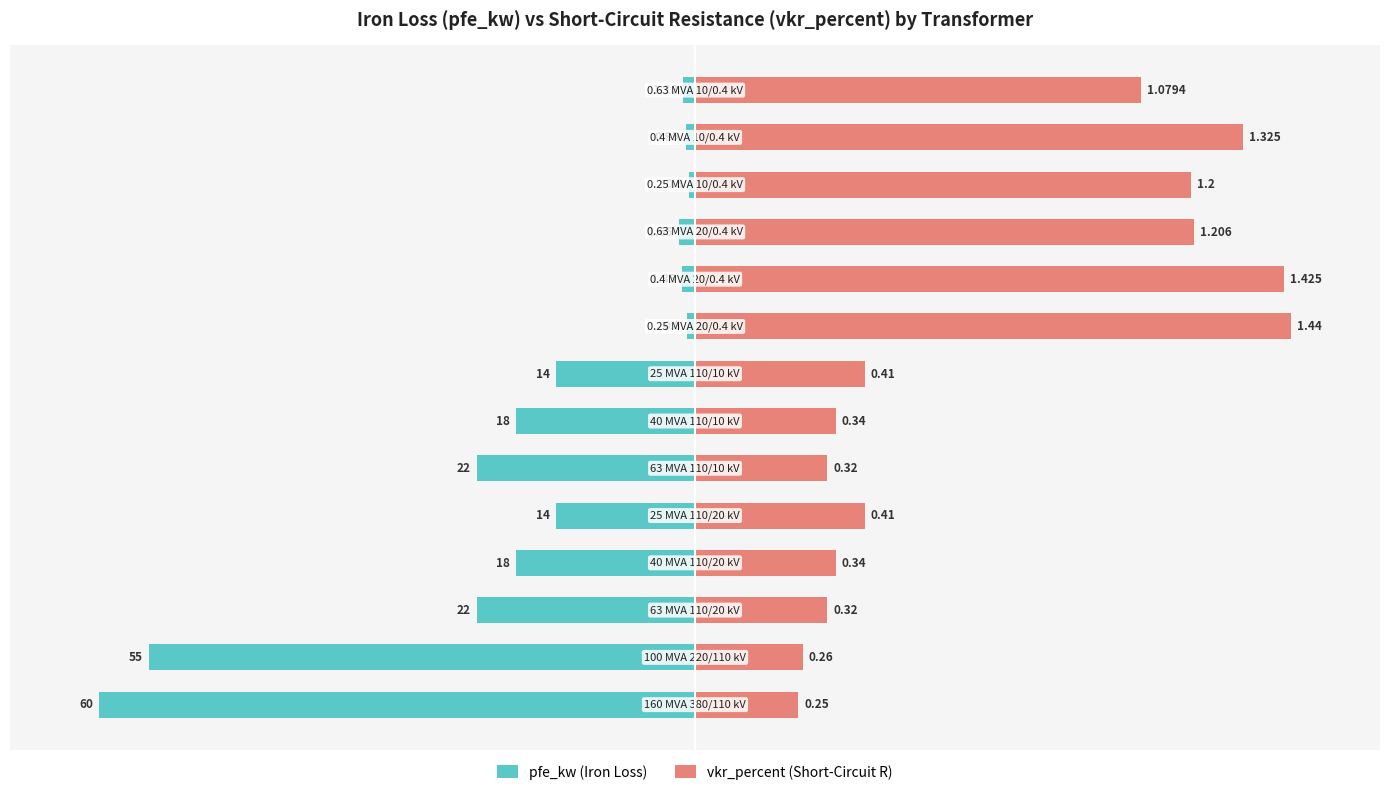

The value of pfe_kw (Iron Loss) at 10 is -1.0. True or false?

False